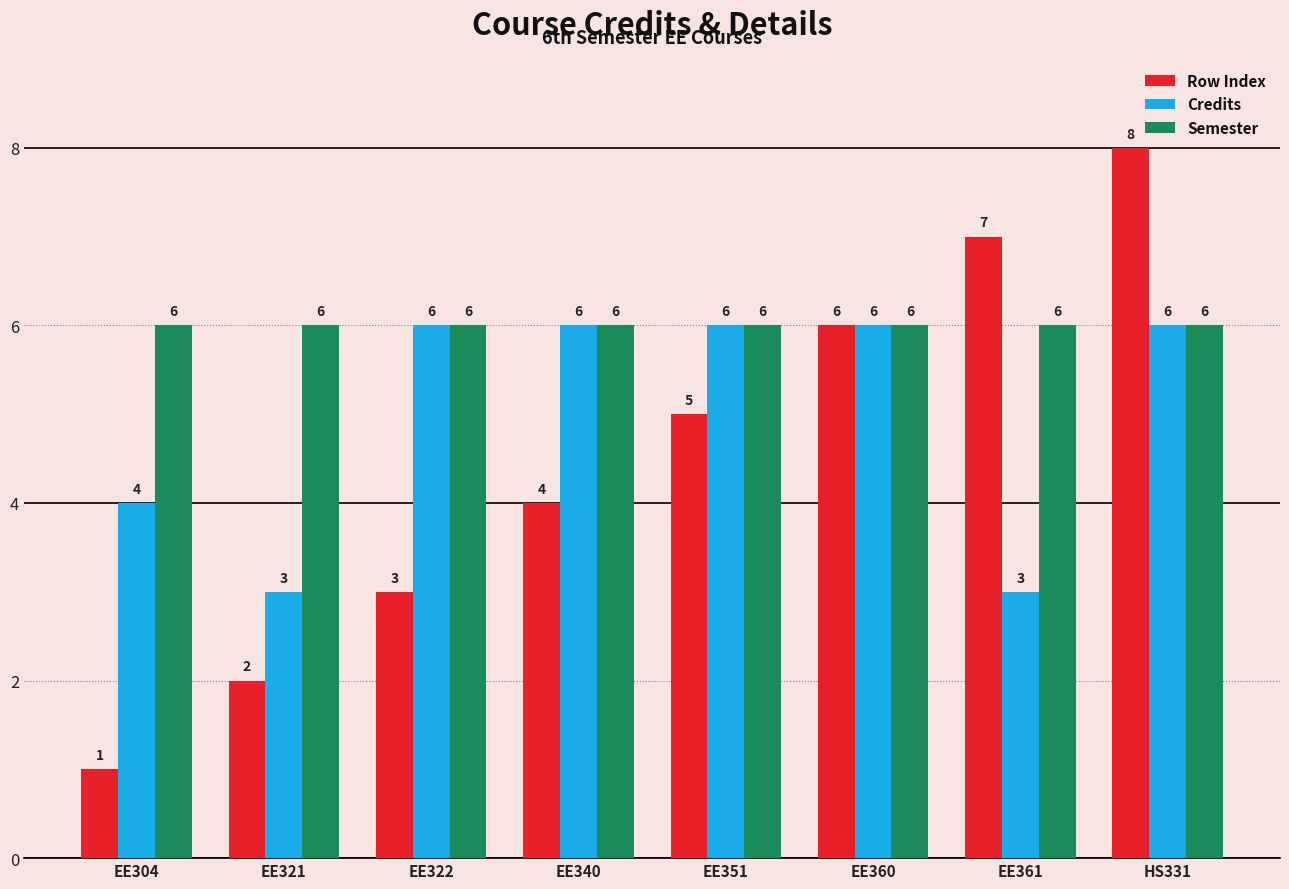

What is the maximum value for Row Index?

8